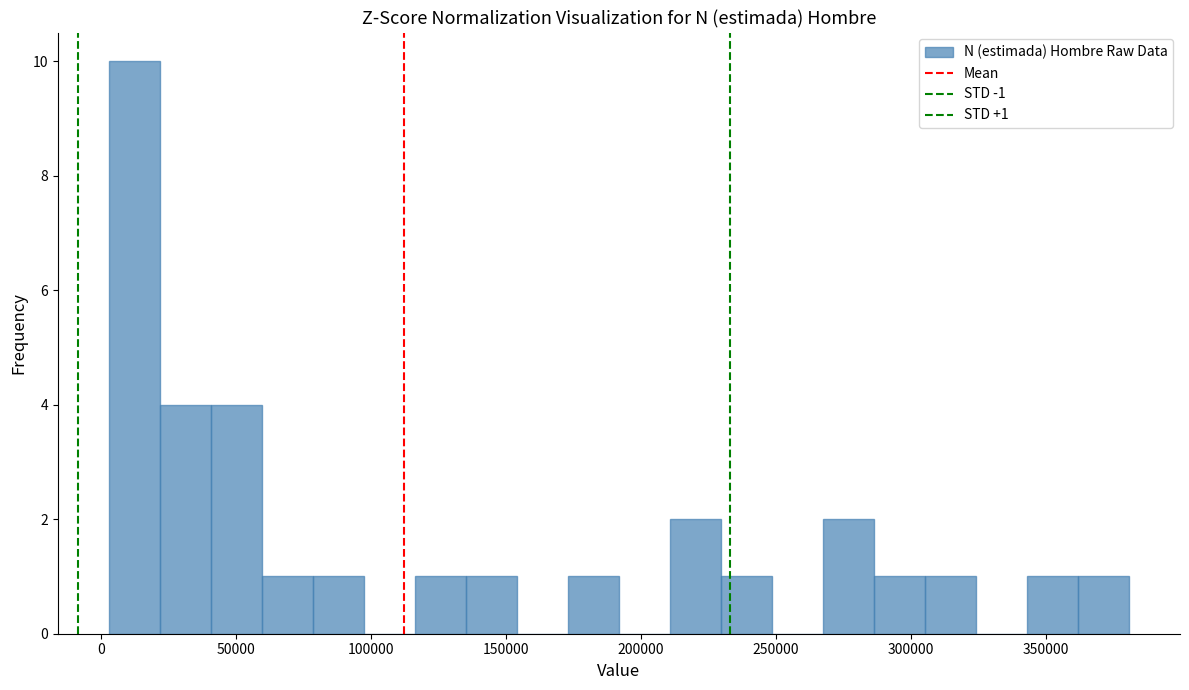

Read against the x-axis, roughly where is the centre of the tallest bar?

10000